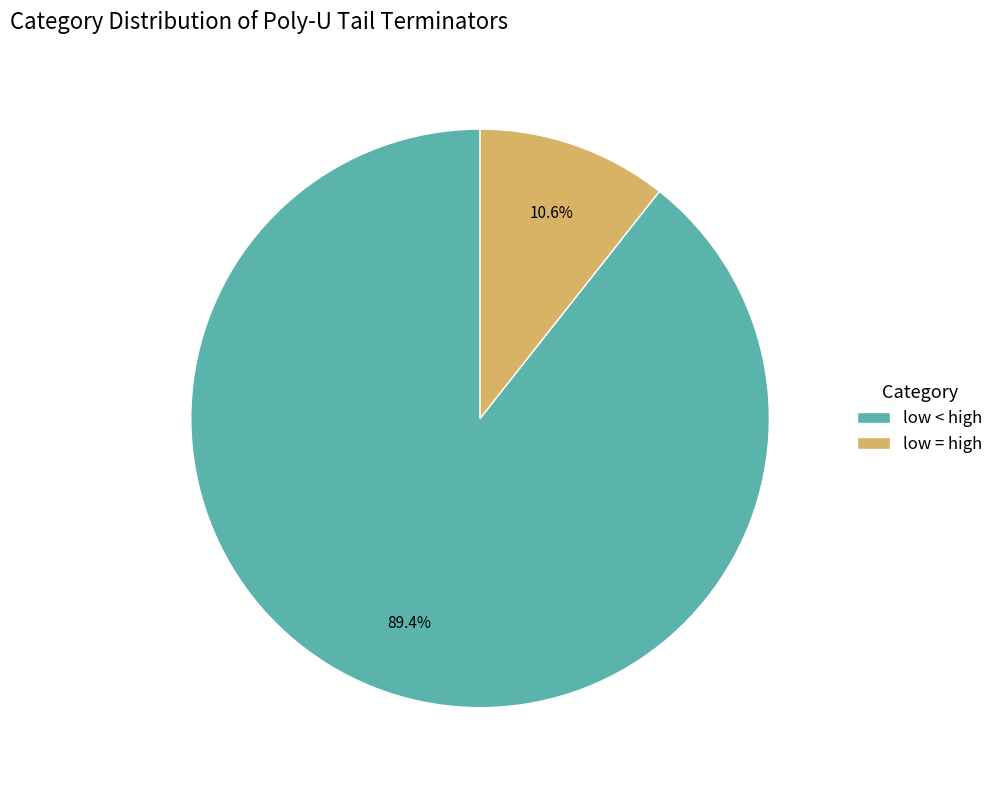

Between low = high and low < high, which is larger?

low < high